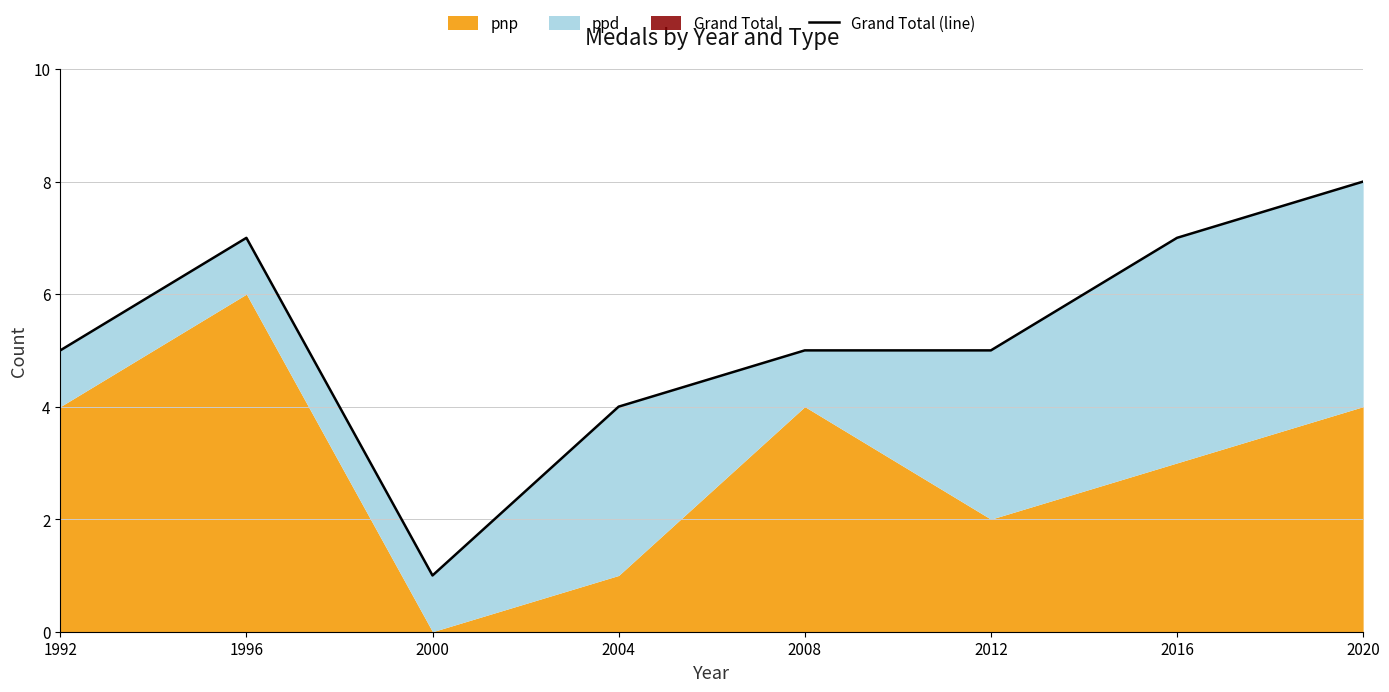

How many lines are shown in the chart?

1